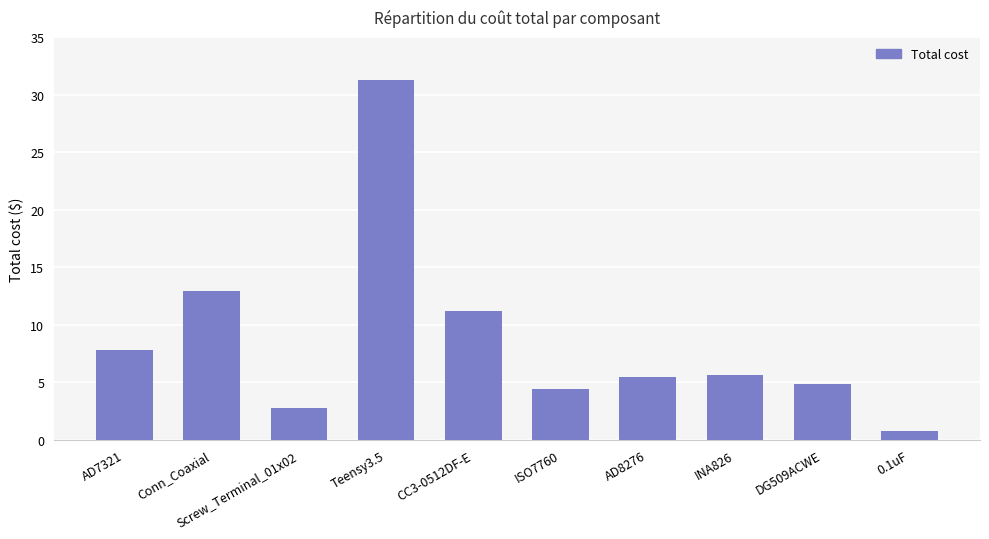

What is the sum of the values at Teensy3.5 and AD8276?

36.7